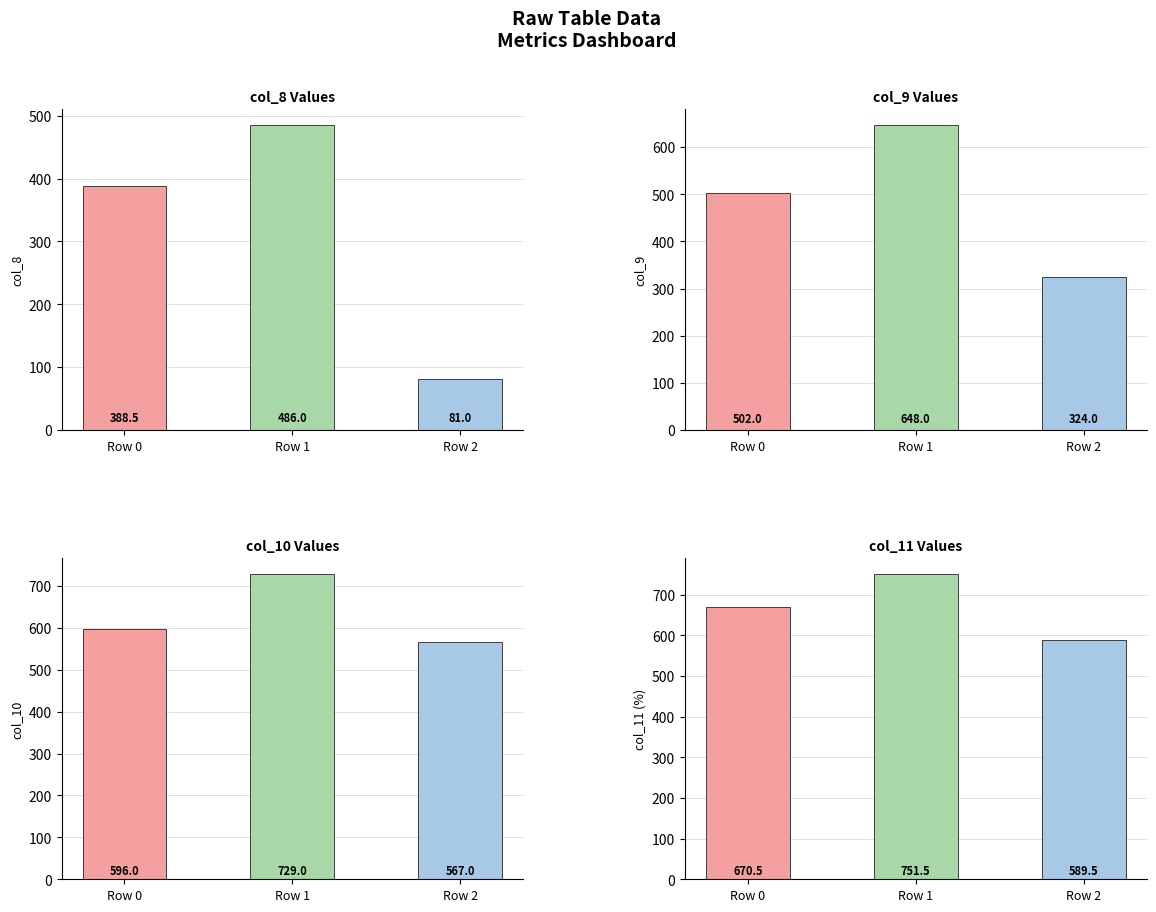

What is the total value across all series at Row 2?

1561.5